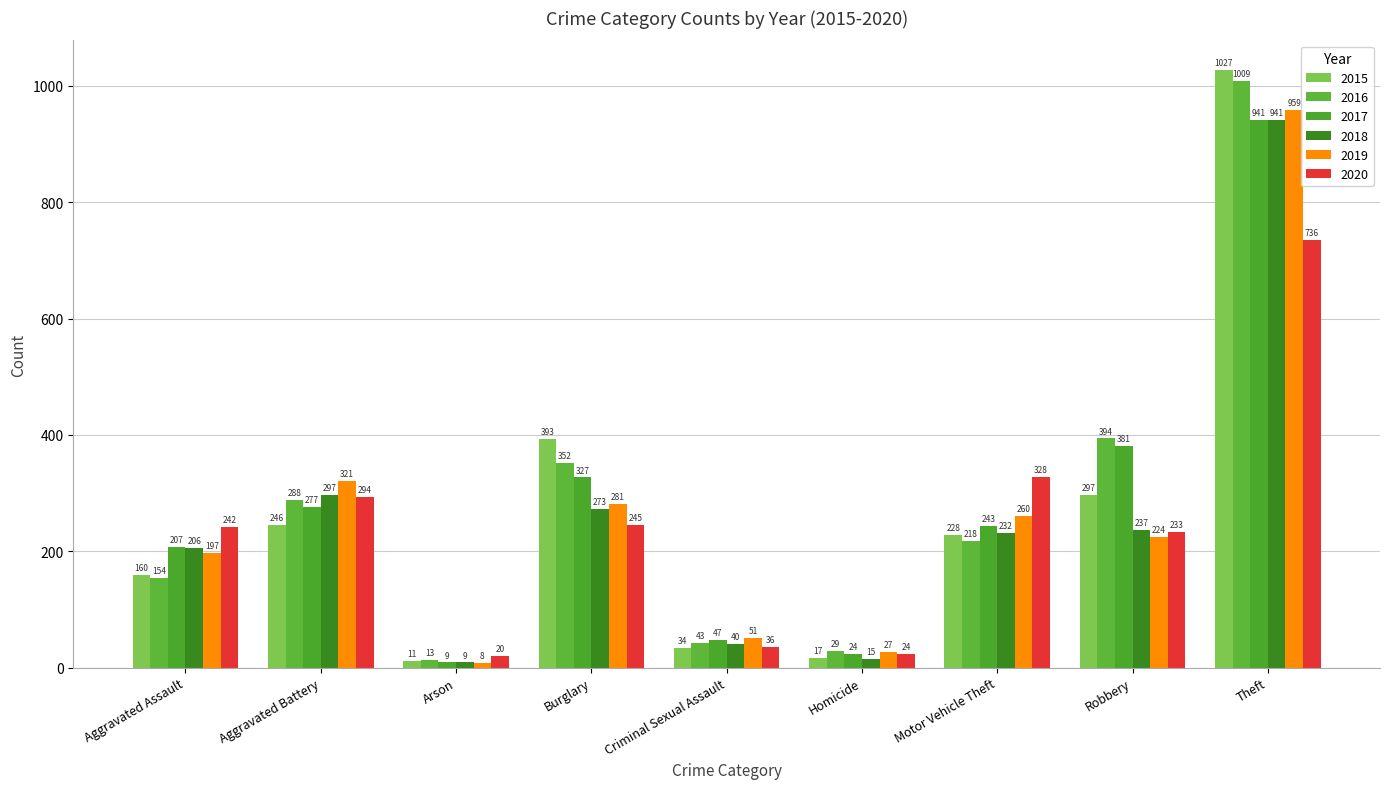

At which category is the sum across all series the highest?

Theft